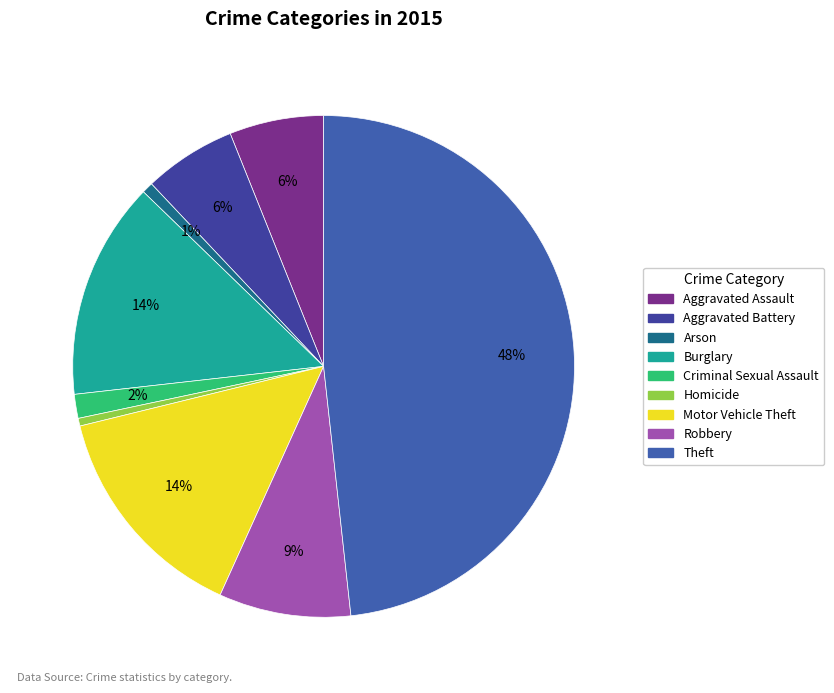

What percentage is NOT represented by Motor Vehicle Theft?

85.6%